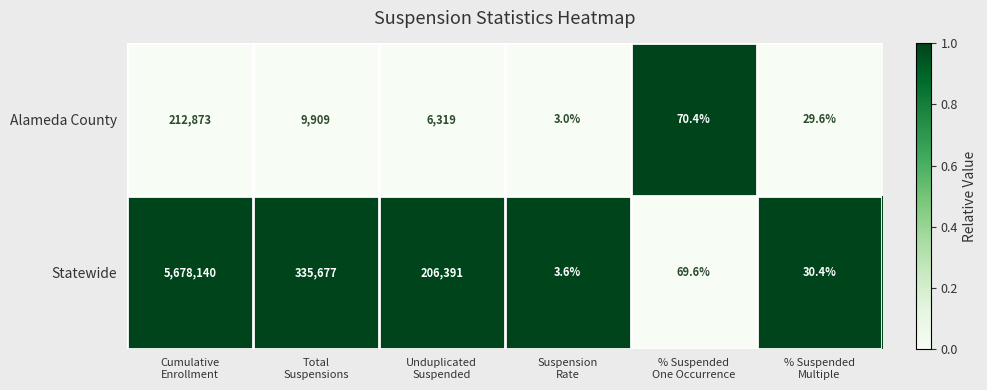

Between Total
Suspensions and Suspension
Rate, which series saw the biggest shift?

Statewide